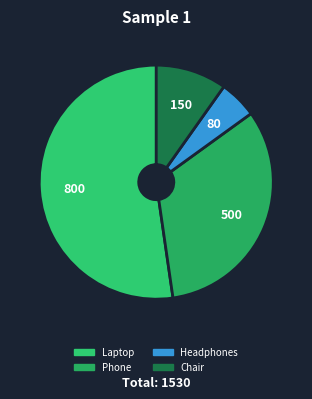

How many segments does this pie chart have?

4